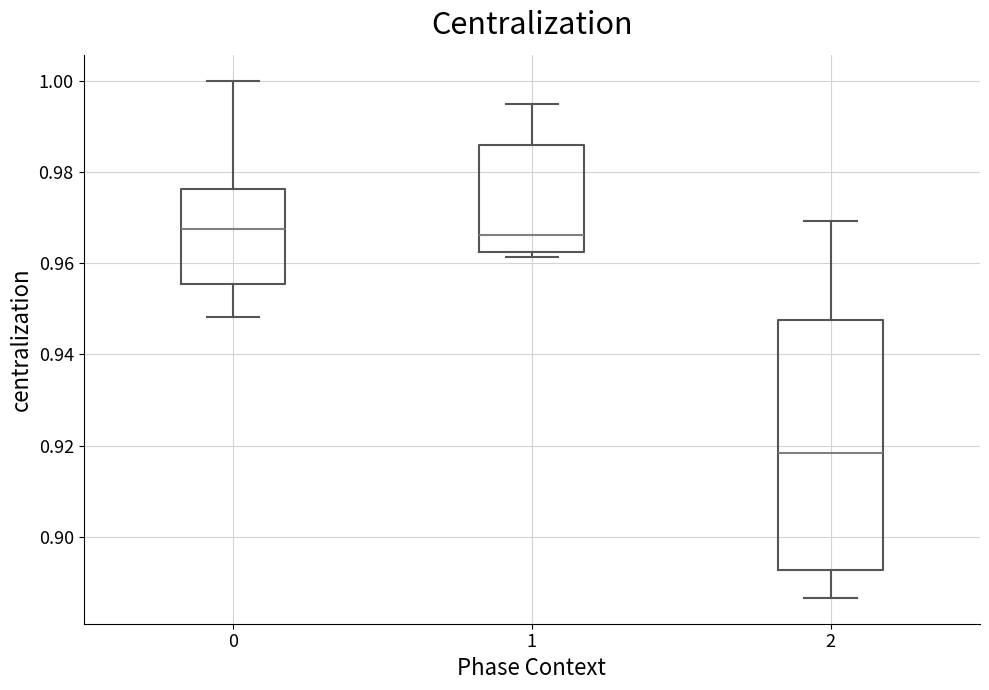

Comparing the boxes themselves (not the whiskers), which one is the tallest?

2